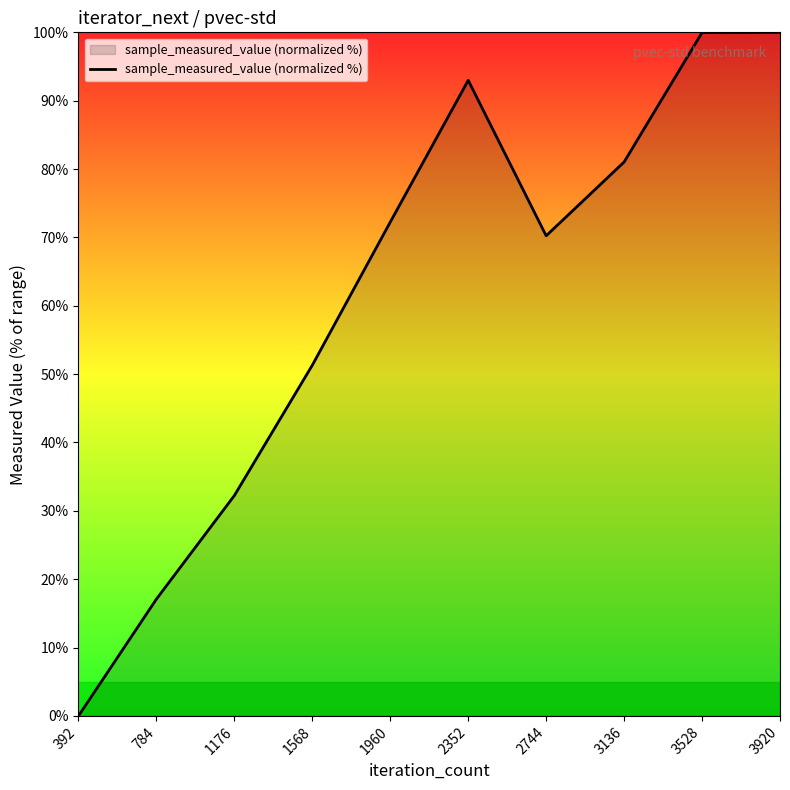

The value at 3528 is 60.5. True or false?

False